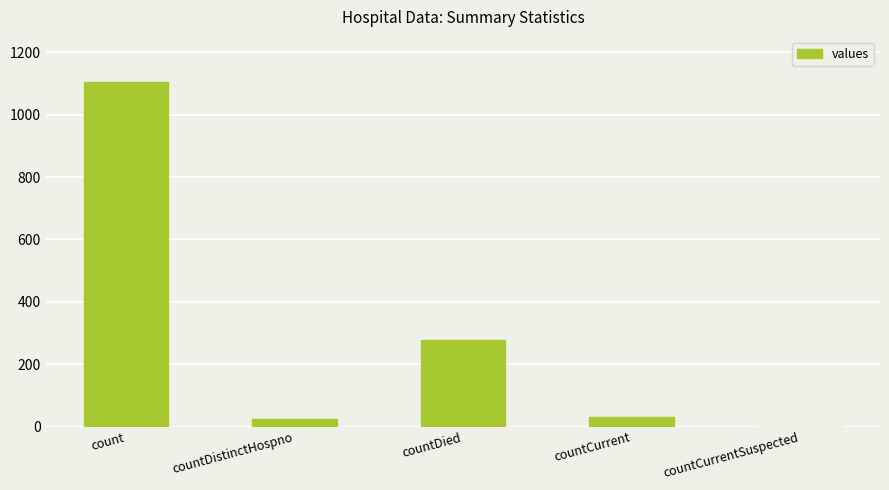

How many distinct data groups are displayed?

1